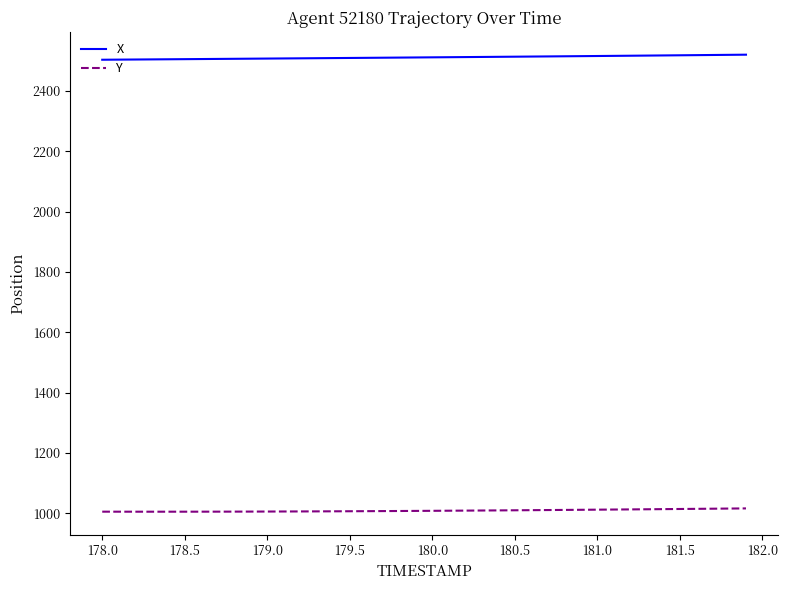

What is the maximum value shown in the chart?

2520.1